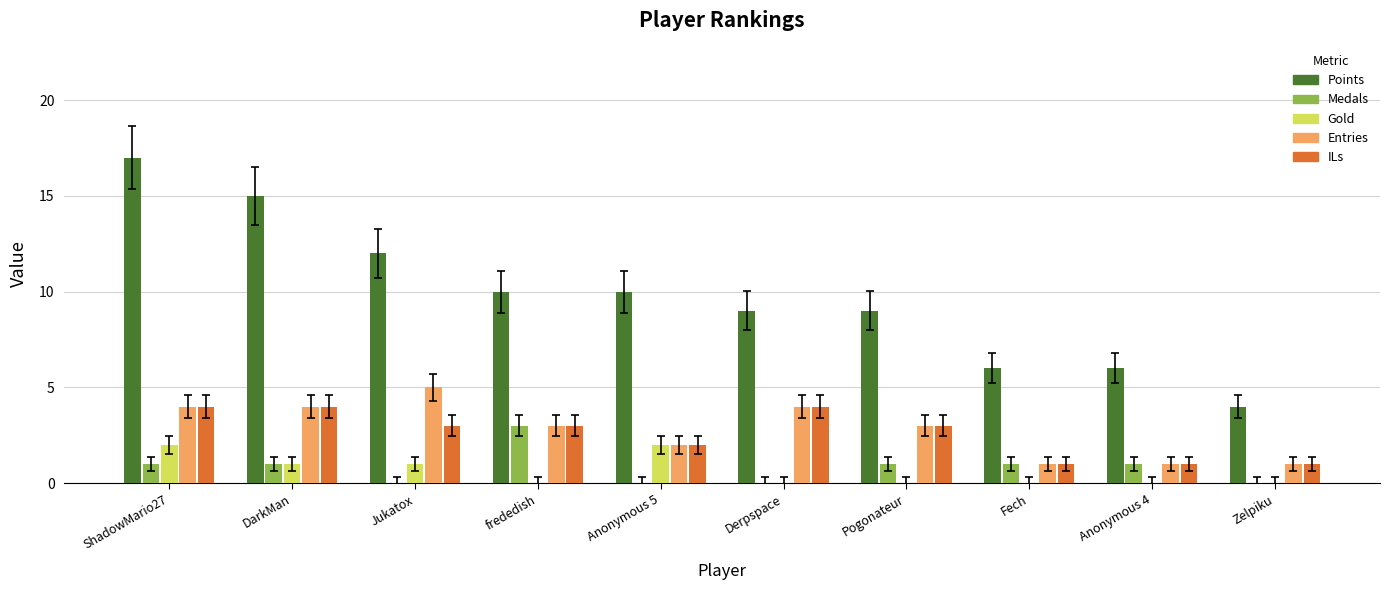

What is the spread (max minus min) of values at ShadowMario27?

16